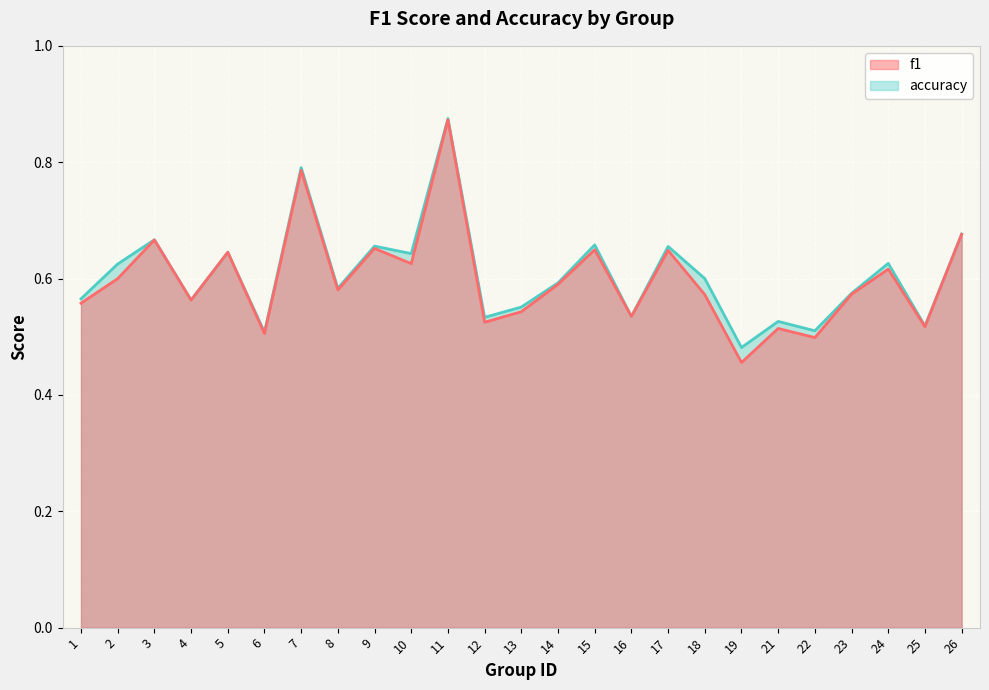

How many interior local valleys does the f1 series have?

9